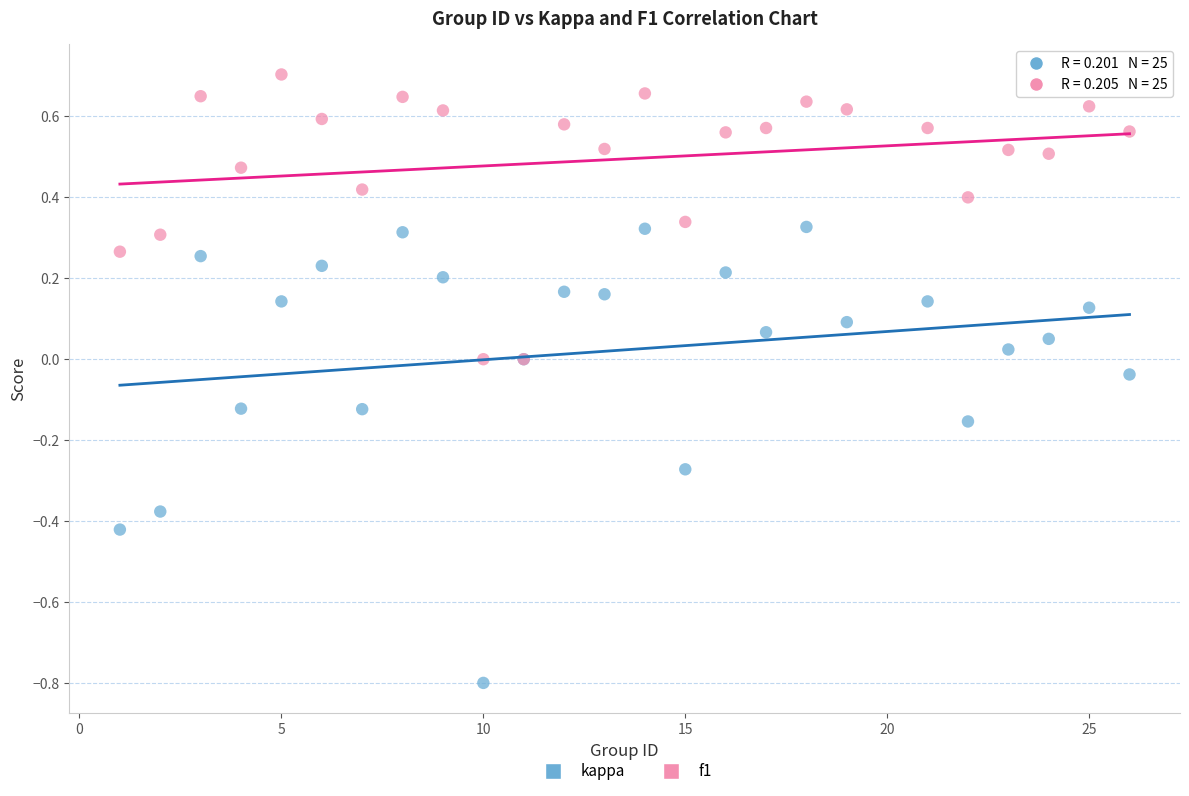

Which series has the widest spread of Y values?

kappa